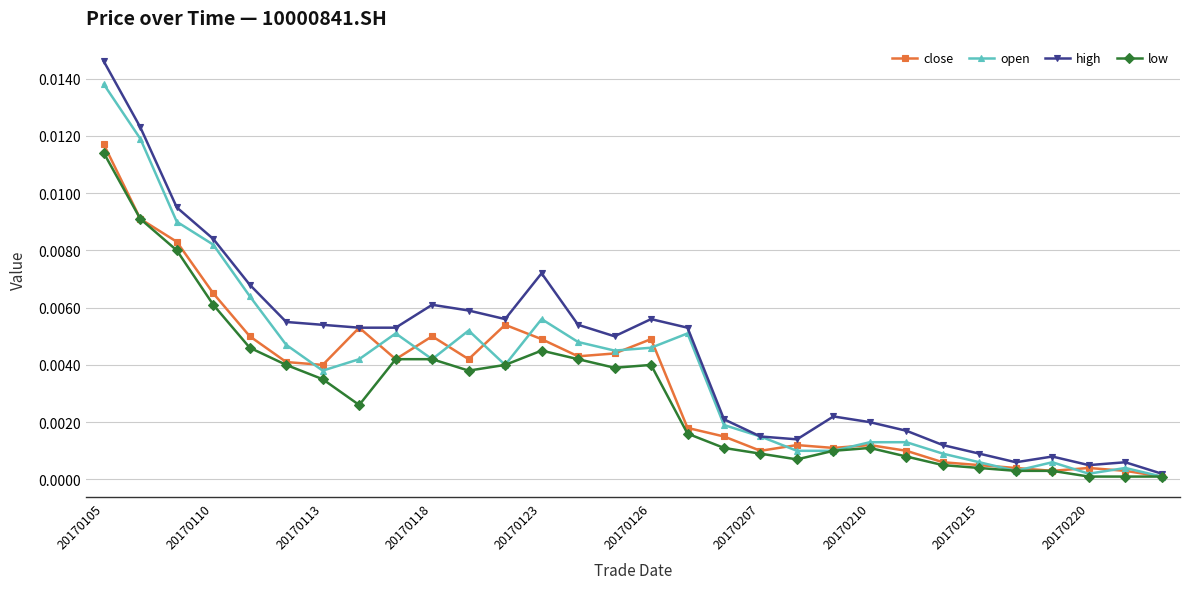

True or false: close has more than 0 interior local peaks.

True